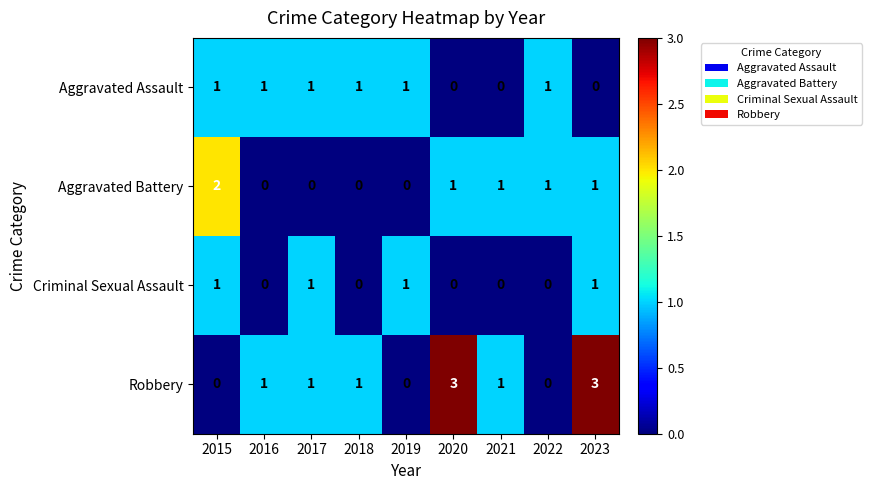

What is the sum of all Aggravated Assault values?

6